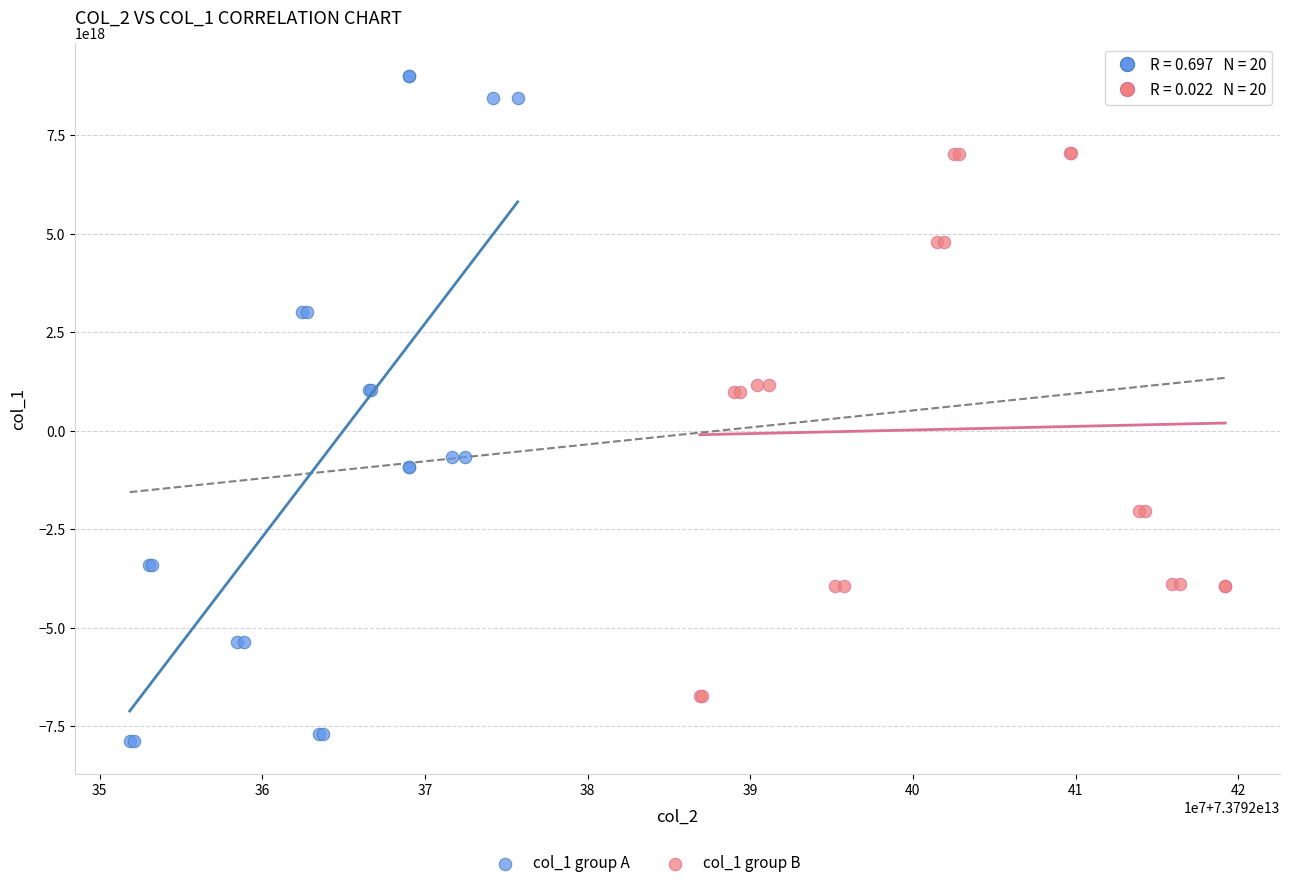

Which series contains the lowest Y value?

col_1 group A